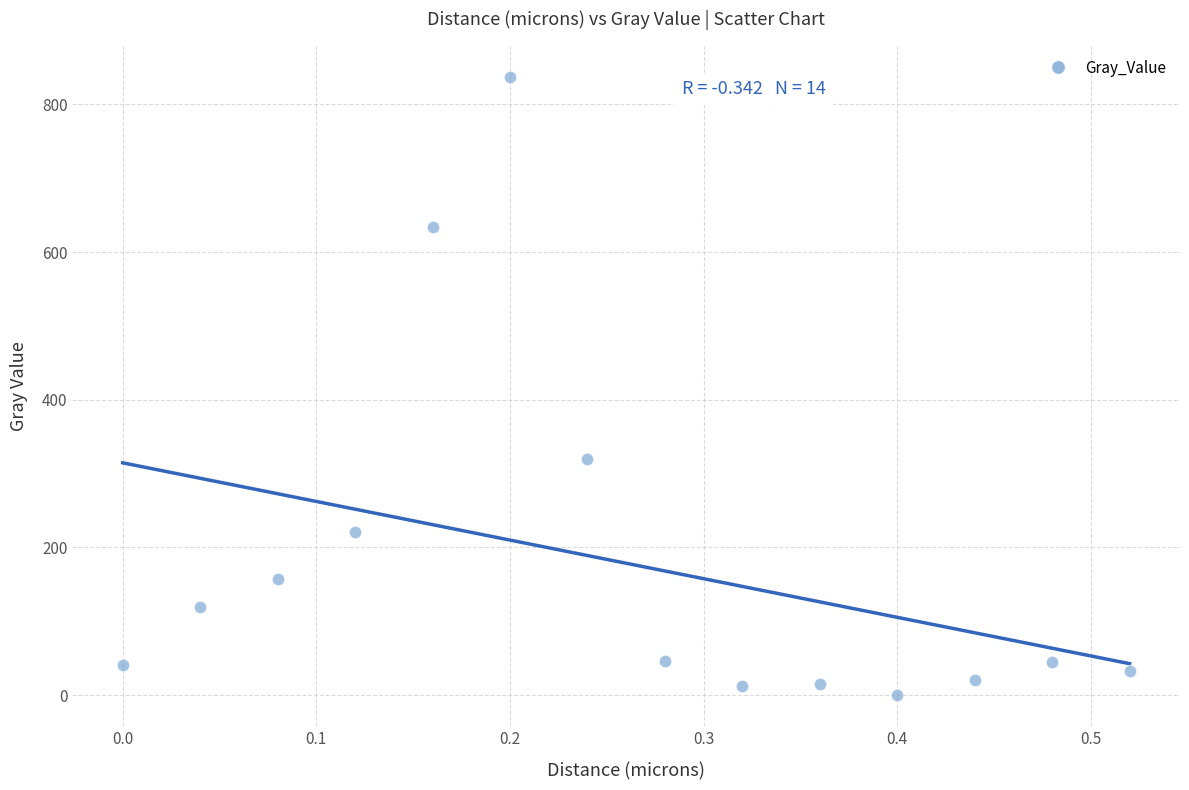

What Y value in the scatter plot is closest to 418?

320.2